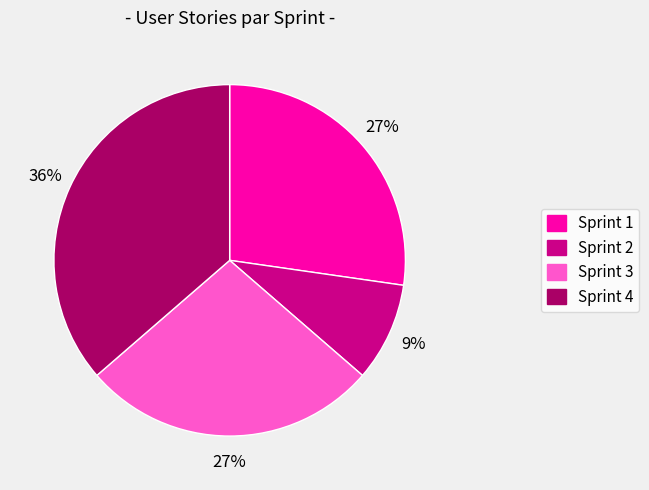

To the nearest percent, what percentage of the pie is Sprint 2?

9%